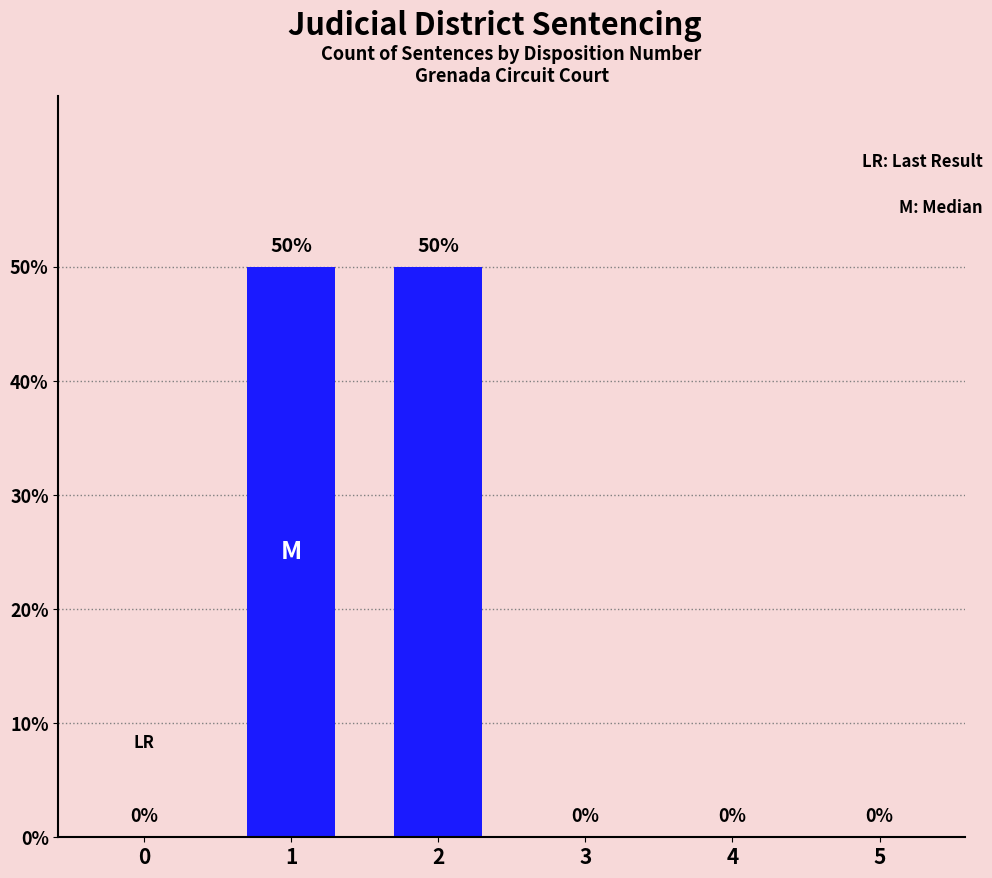

Reading left to right, extract all data points from this chart.

0.0	0.5	0.5	0.0	0.0	0.0